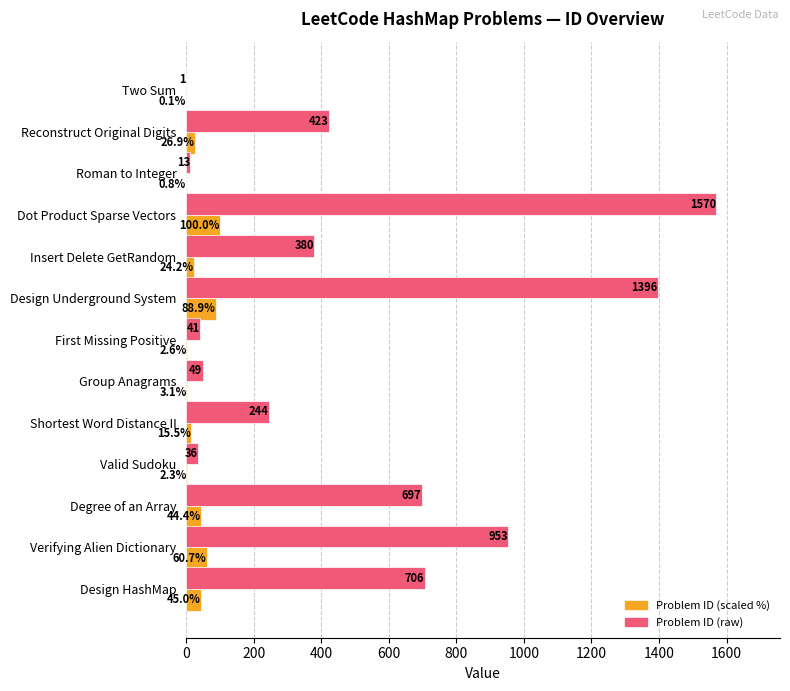

What is the sum of the Problem ID (scaled %) values at Design Underground System and Two Sum?

89.0